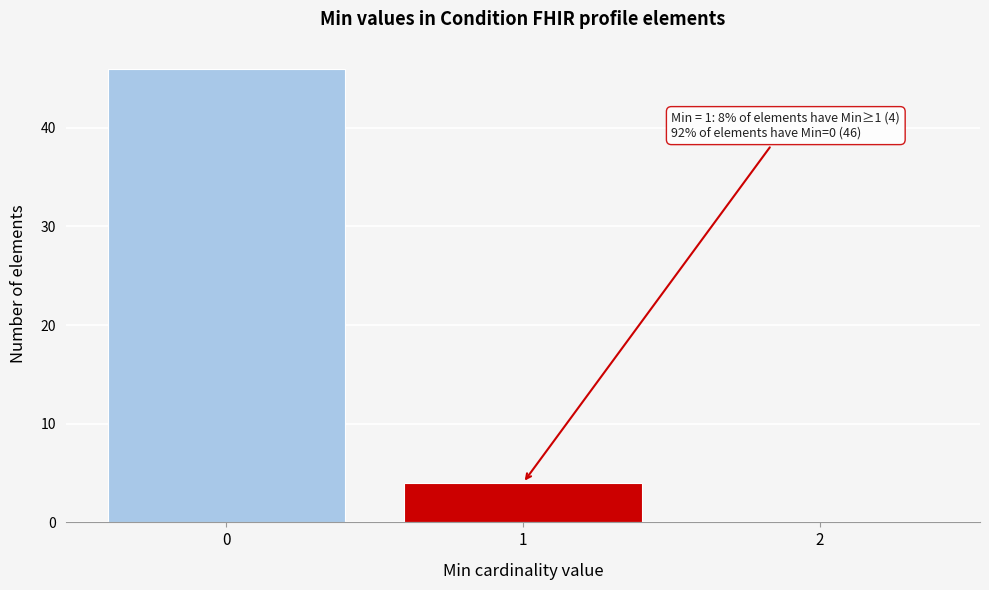

Over which range of the x-axis is the bar tallest?

-0.5 to 0.5